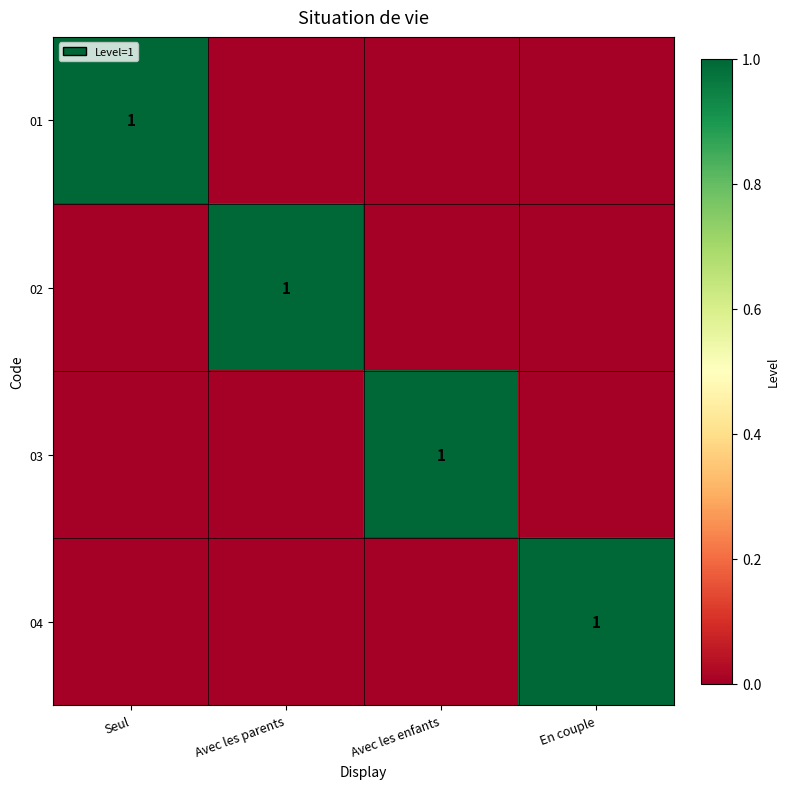

The 03 series shows 0 at Avec les enfants. True or false?

False